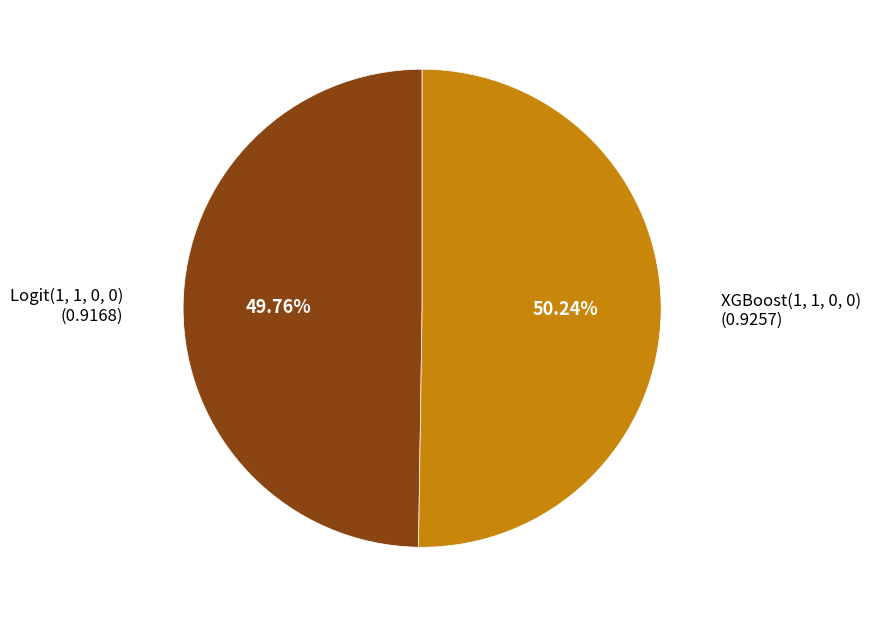

How many segments does this pie chart have?

2